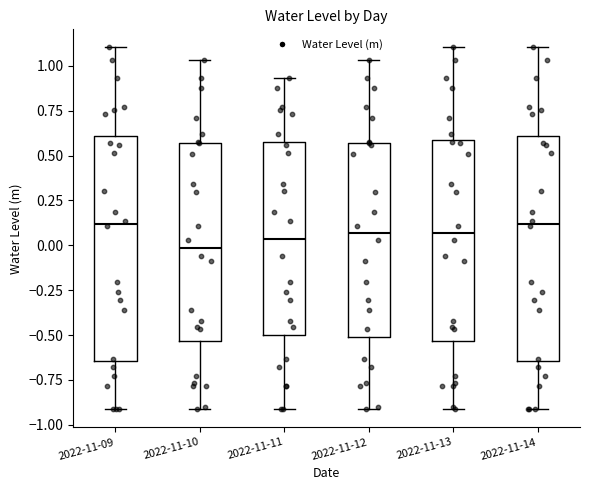

Reading left to right, read every box against the y-axis: the position of its median line, the range the box covers, and the ends of its whiskers. The values are not printed on the chart, so give them approximately, as read against the axis.

2022-11-09: median 0.10, box -0.65 to 0.60, whiskers -0.90 to 1.10
2022-11-10: median 0.00, box -0.55 to 0.55, whiskers -0.90 to 1.05
2022-11-11: median 0.05, box -0.50 to 0.55, whiskers -0.90 to 0.95
2022-11-12: median 0.05, box -0.50 to 0.55, whiskers -0.90 to 1.05
2022-11-13: median 0.05, box -0.55 to 0.60, whiskers -0.90 to 1.10
2022-11-14: median 0.10, box -0.65 to 0.60, whiskers -0.90 to 1.10